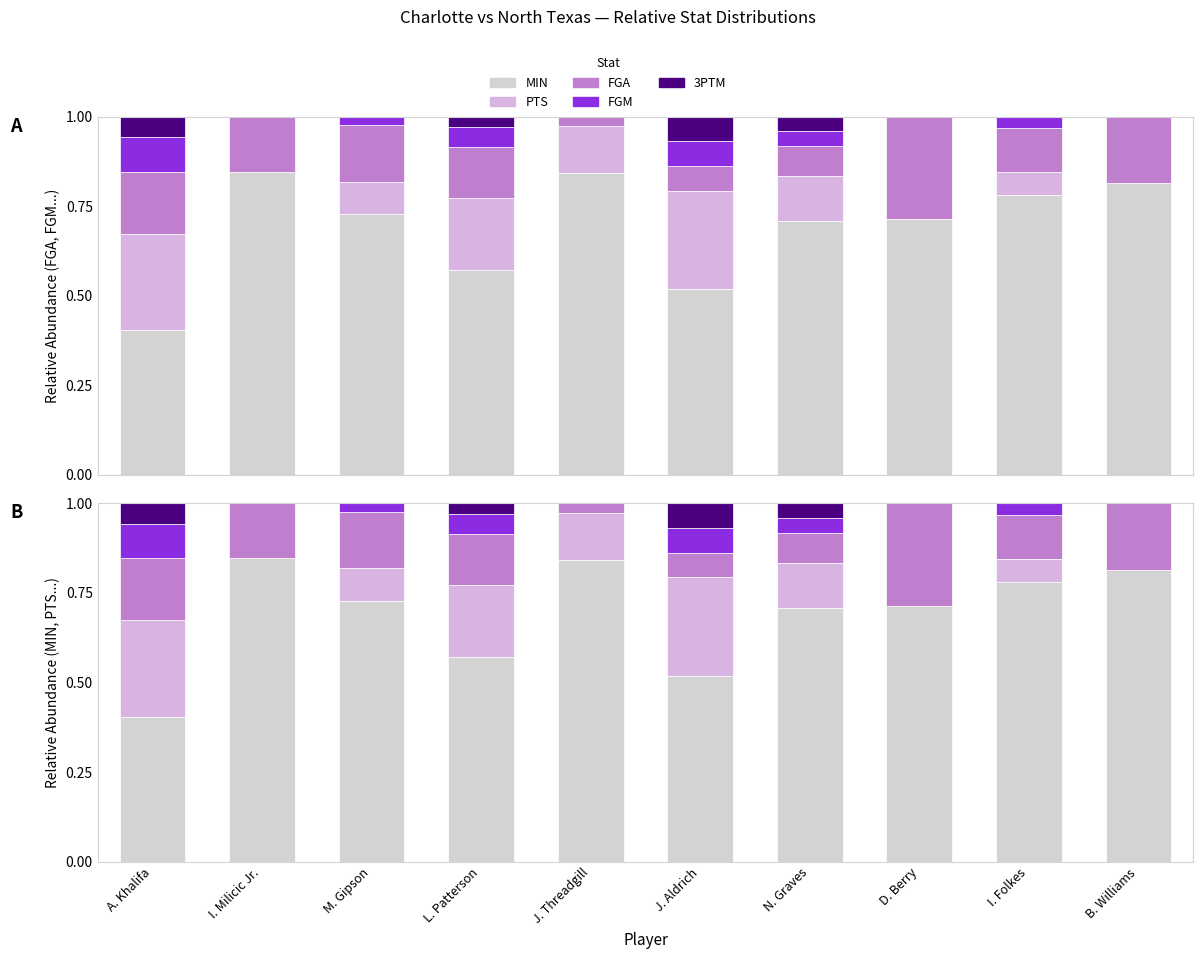

Which series changed the most between I. Milicic Jr. and B. Williams?

MIN